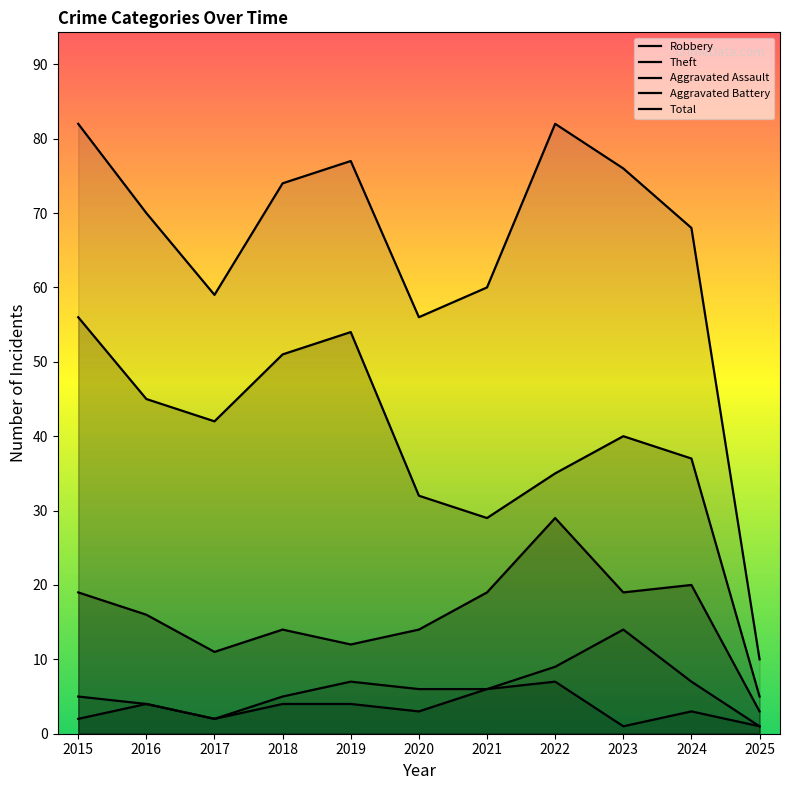

What is the difference between the Robbery values at 2016 and 2015?

3